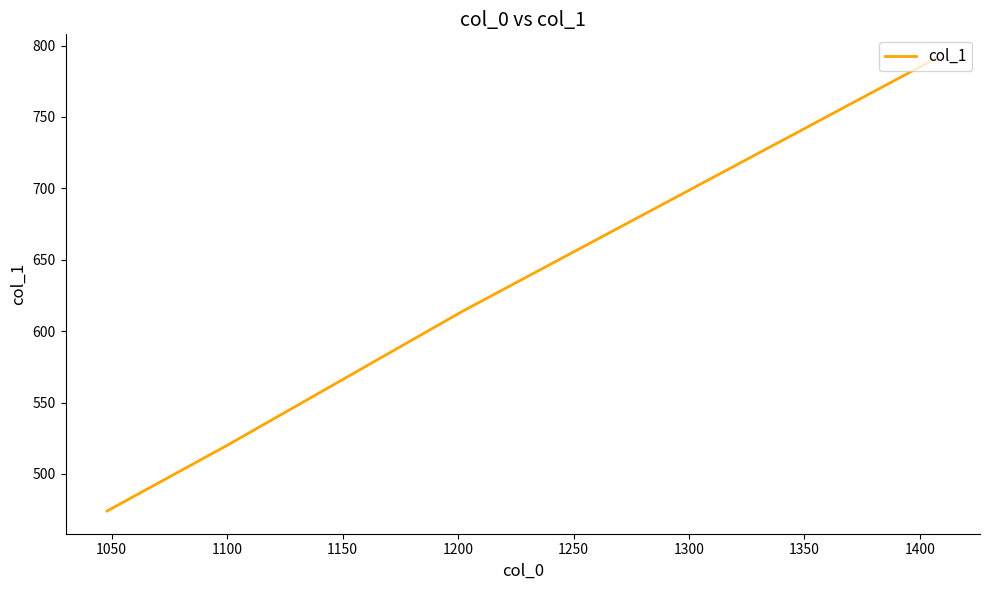

How many lines are shown in the chart?

1